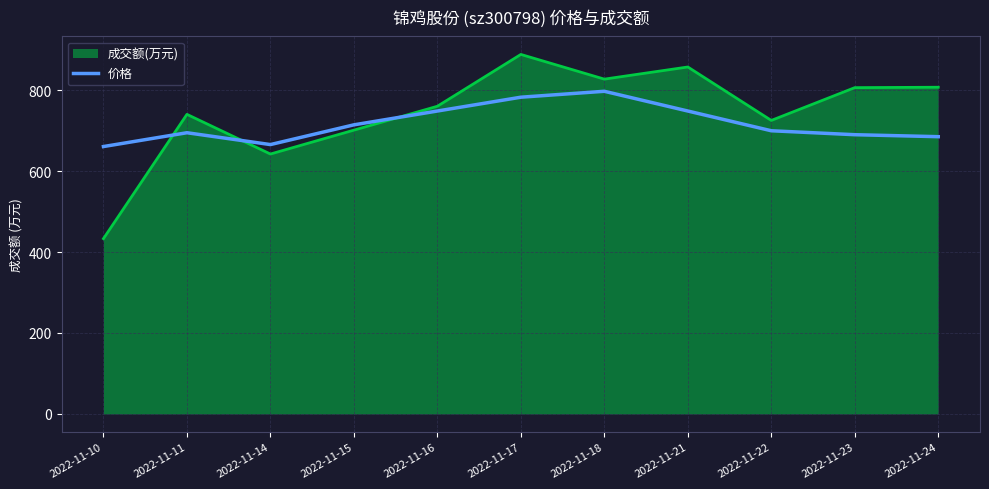

What is the smallest value displayed?

433.0